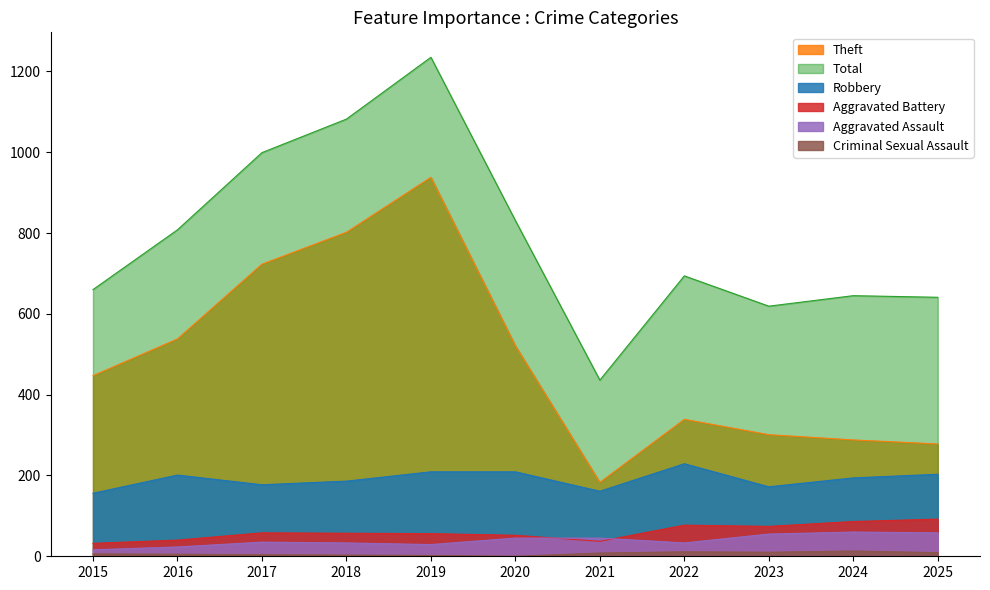

True or false: Total and Criminal Sexual Assault intersect in this chart.

False